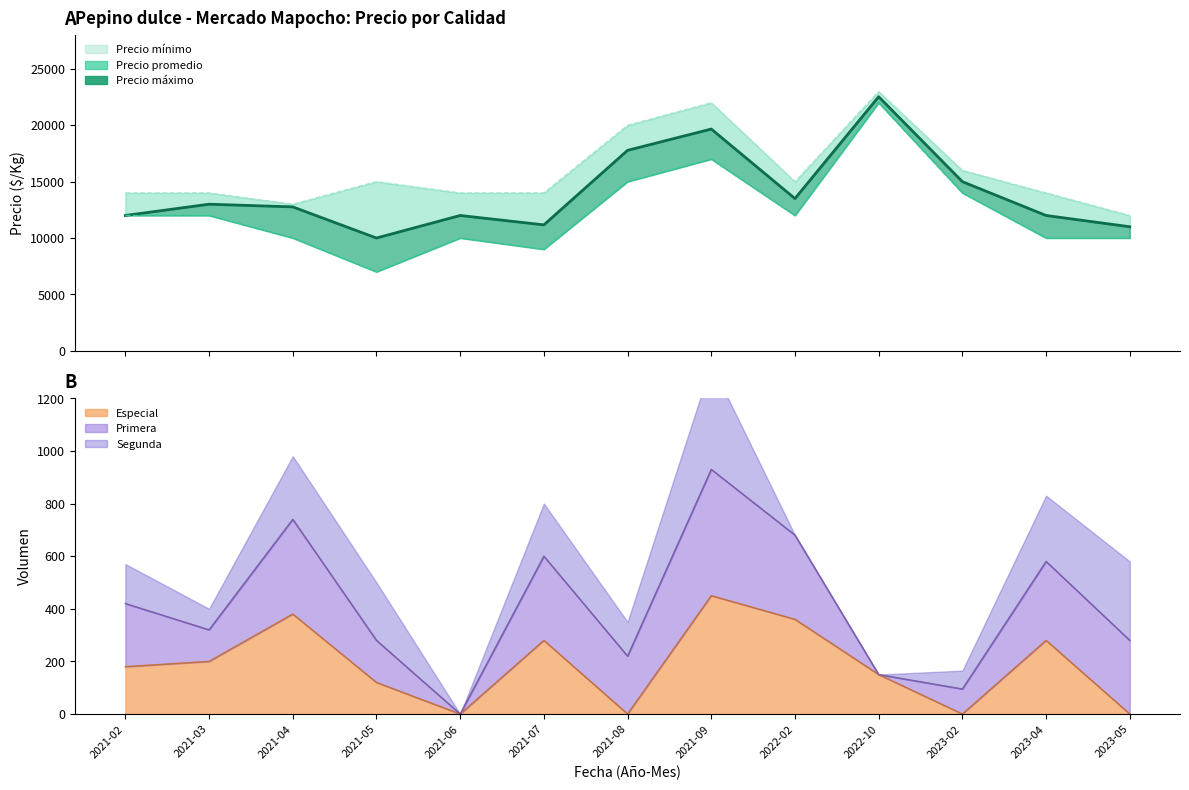

Is it true that the value at 2021-09 is 19667?

True